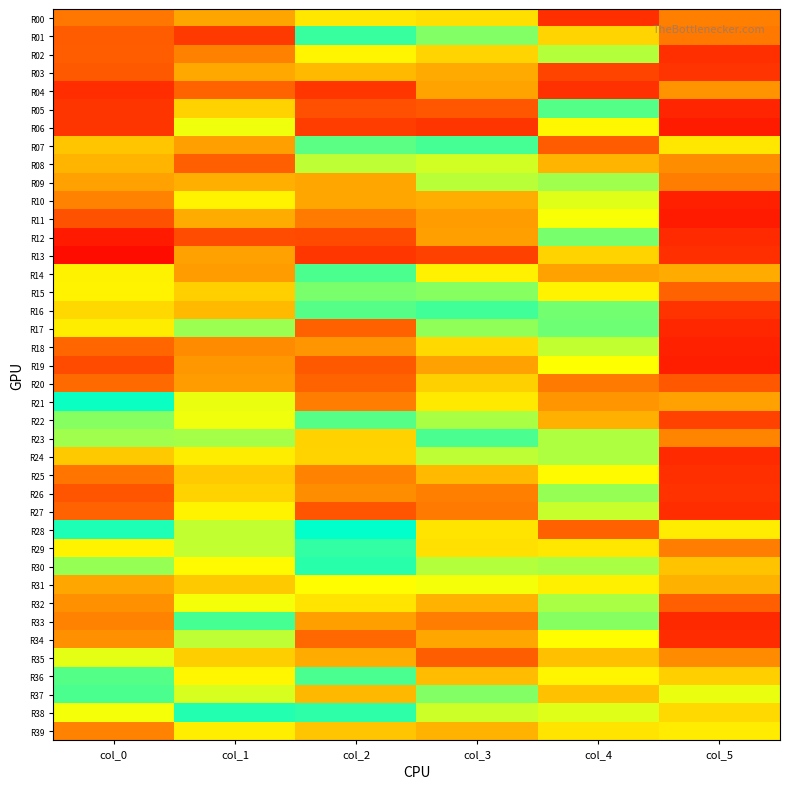

Reading right to left, extract all data points from this chart.

R00: col_5=0.3	col_4=0.1	col_3=0.4	col_2=0.4	col_1=0.3	col_0=0.2
R01: col_5=0.2	col_4=0.4	col_3=0.5	col_2=0.5	col_1=0.1	col_0=0.2
R02: col_5=0.1	col_4=0.6	col_3=0.4	col_2=0.4	col_1=0.3	col_0=0.2
R03: col_5=0.1	col_4=0.9	col_3=0.3	col_2=0.3	col_1=0.3	col_0=0.2
R04: col_5=0.3	col_4=0.9	col_3=0.3	col_2=0.1	col_1=0.2	col_0=0.1
R05: col_5=0.1	col_4=0.6	col_3=0.2	col_2=0.2	col_1=0.4	col_0=0.1
R06: col_5=0.1	col_4=0.4	col_3=0.1	col_2=0.1	col_1=0.5	col_0=0.1
R07: col_5=0.4	col_4=0.2	col_3=0.6	col_2=0.5	col_1=0.3	col_0=0.4
R08: col_5=0.3	col_4=0.3	col_3=0.6	col_2=0.5	col_1=0.2	col_0=0.3
R09: col_5=0.2	col_4=0.5	col_3=0.5	col_2=0.3	col_1=0.3	col_0=0.3
R10: col_5=0.1	col_4=0.6	col_3=0.3	col_2=0.3	col_1=0.4	col_0=0.3
R11: col_5=0.1	col_4=0.6	col_3=0.3	col_2=0.2	col_1=0.3	col_0=0.2
R12: col_5=0.1	col_4=0.6	col_3=0.3	col_2=0.1	col_1=0.2	col_0=0.1
R13: col_5=0.1	col_4=0.4	col_3=0.1	col_2=0.1	col_1=0.3	col_0=0.0
R14: col_5=0.3	col_4=0.3	col_3=0.7	col_2=0.5	col_1=0.3	col_0=0.4
R15: col_5=0.2	col_4=0.4	col_3=0.6	col_2=0.5	col_1=0.4	col_0=0.4
R16: col_5=0.1	col_4=0.6	col_3=0.6	col_2=0.5	col_1=0.3	col_0=0.4
R17: col_5=0.1	col_4=0.6	col_3=0.5	col_2=0.2	col_1=0.5	col_0=0.4
R18: col_5=0.1	col_4=0.5	col_3=0.4	col_2=0.3	col_1=0.3	col_0=0.2
R19: col_5=0.1	col_4=0.5	col_3=0.3	col_2=0.2	col_1=0.3	col_0=0.1
R20: col_5=0.2	col_4=0.2	col_3=0.4	col_2=0.2	col_1=0.3	col_0=0.2
R21: col_5=0.3	col_4=0.3	col_3=0.7	col_2=0.2	col_1=0.5	col_0=0.5
R22: col_5=0.1	col_4=0.3	col_3=0.6	col_2=0.5	col_1=0.5	col_0=0.5
R23: col_5=0.3	col_4=0.5	col_3=0.6	col_2=0.4	col_1=0.5	col_0=0.5
R24: col_5=0.1	col_4=0.5	col_3=0.5	col_2=0.4	col_1=0.4	col_0=0.4
R25: col_5=0.1	col_4=0.4	col_3=0.3	col_2=0.3	col_1=0.4	col_0=0.2
R26: col_5=0.1	col_4=0.5	col_3=0.3	col_2=0.3	col_1=0.4	col_0=0.2
R27: col_5=0.1	col_4=0.5	col_3=0.2	col_2=0.2	col_1=0.4	col_0=0.2
R28: col_5=0.4	col_4=0.2	col_3=0.7	col_2=0.6	col_1=0.5	col_0=0.6
R29: col_5=0.2	col_4=0.4	col_3=0.7	col_2=0.5	col_1=0.6	col_0=0.7
R30: col_5=0.4	col_4=0.5	col_3=0.6	col_2=0.5	col_1=0.4	col_0=0.5
R31: col_5=0.3	col_4=0.4	col_3=0.5	col_2=0.7	col_1=0.4	col_0=0.3
R32: col_5=0.2	col_4=0.5	col_3=0.3	col_2=0.4	col_1=0.5	col_0=0.3
R33: col_5=0.1	col_4=0.5	col_3=0.2	col_2=0.3	col_1=0.5	col_0=0.3
R34: col_5=0.1	col_4=0.4	col_3=0.3	col_2=0.2	col_1=0.5	col_0=0.3
R35: col_5=0.3	col_4=0.4	col_3=0.9	col_2=0.8	col_1=0.4	col_0=0.6
R36: col_5=0.4	col_4=0.4	col_3=0.7	col_2=0.6	col_1=0.4	col_0=0.6
R37: col_5=0.5	col_4=0.4	col_3=0.5	col_2=0.8	col_1=0.6	col_0=0.5
R38: col_5=0.7	col_4=0.5	col_3=0.5	col_2=0.6	col_1=0.6	col_0=0.5
R39: col_5=0.4	col_4=0.7	col_3=0.3	col_2=0.7	col_1=0.4	col_0=0.3